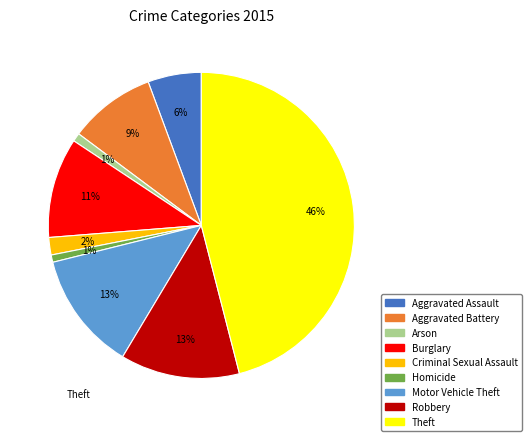

The Aggravated Assault slice represents 1% of the pie. True or false?

False